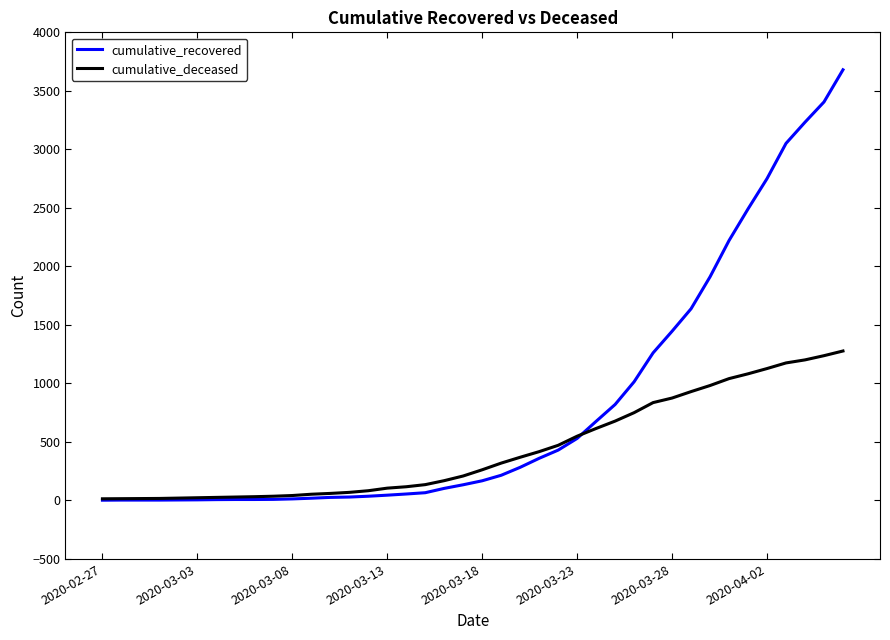

Does the chart display data point markers on the line(s)?

No